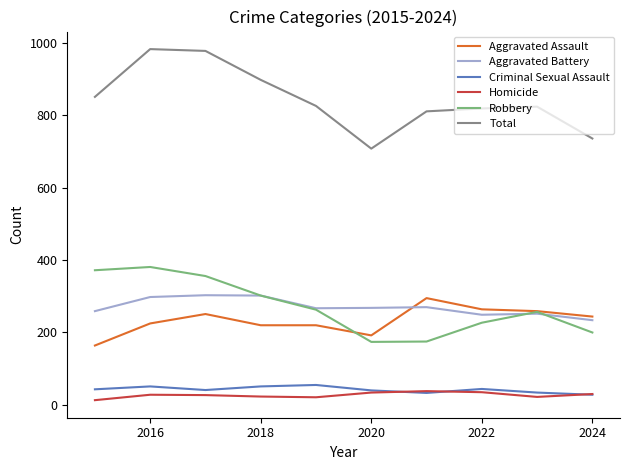

What is the highest value of the Criminal Sexual Assault series?

55